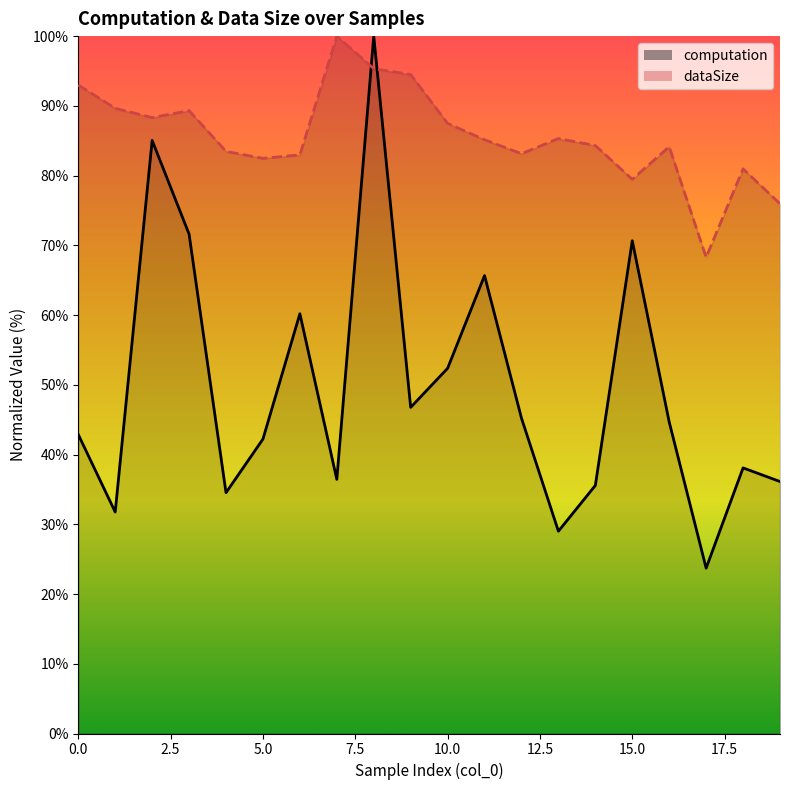

Rank the series by their average value, from highest to lowest.

dataSize, computation